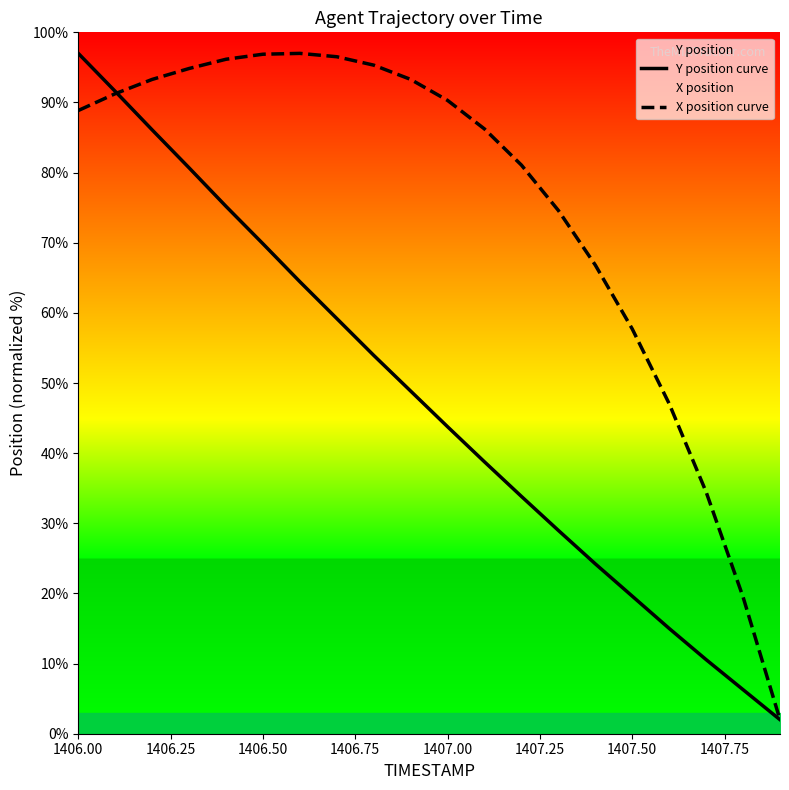

What is the minimum value for Y position curve?

2.0